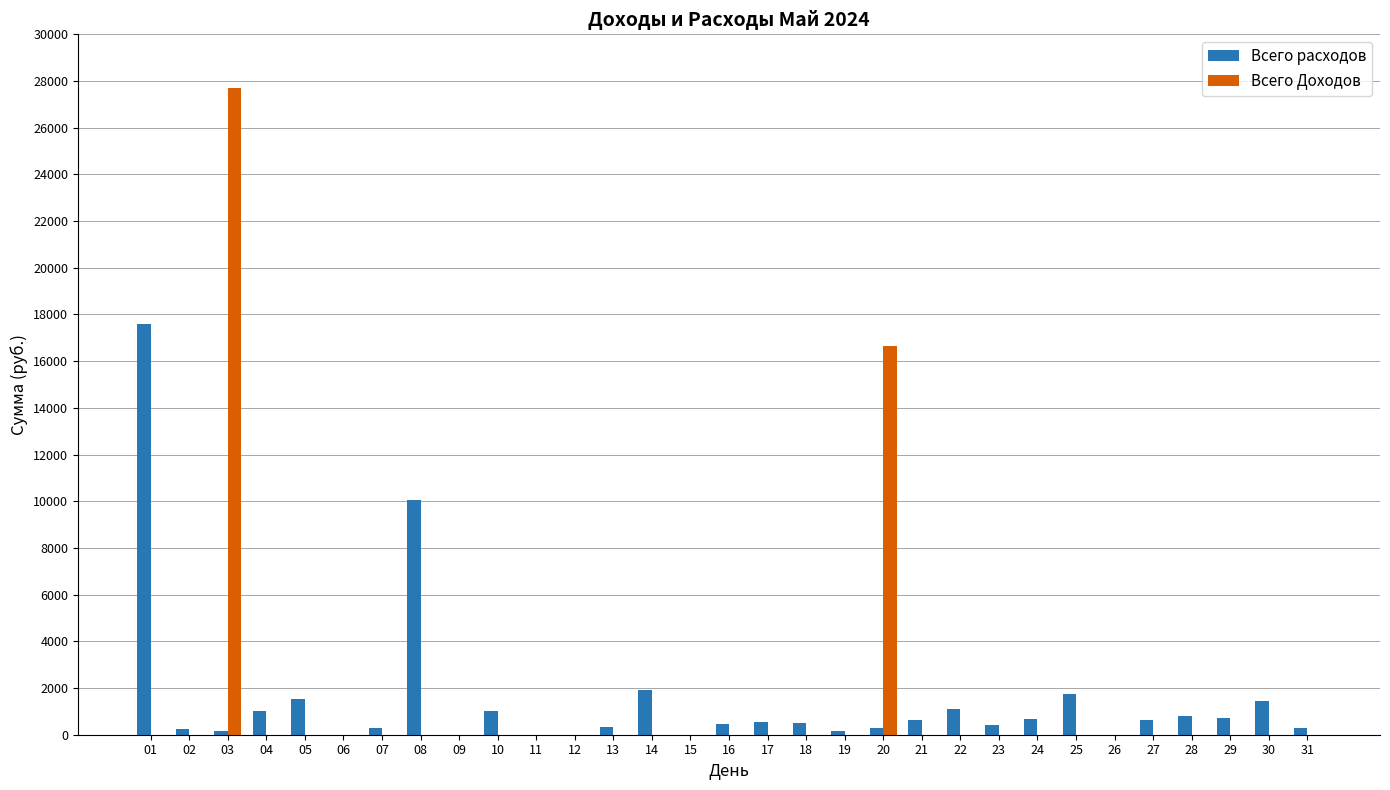

At which category is the sum across all series the highest?

03